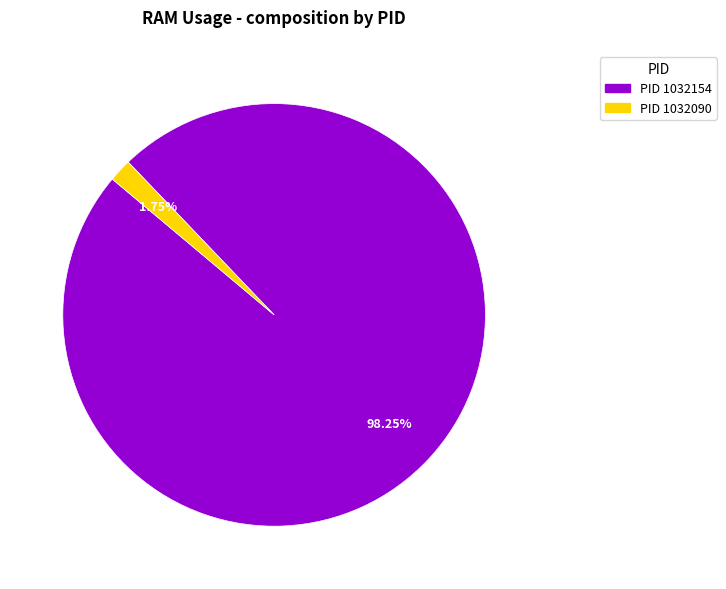

How many segments does this pie chart have?

2